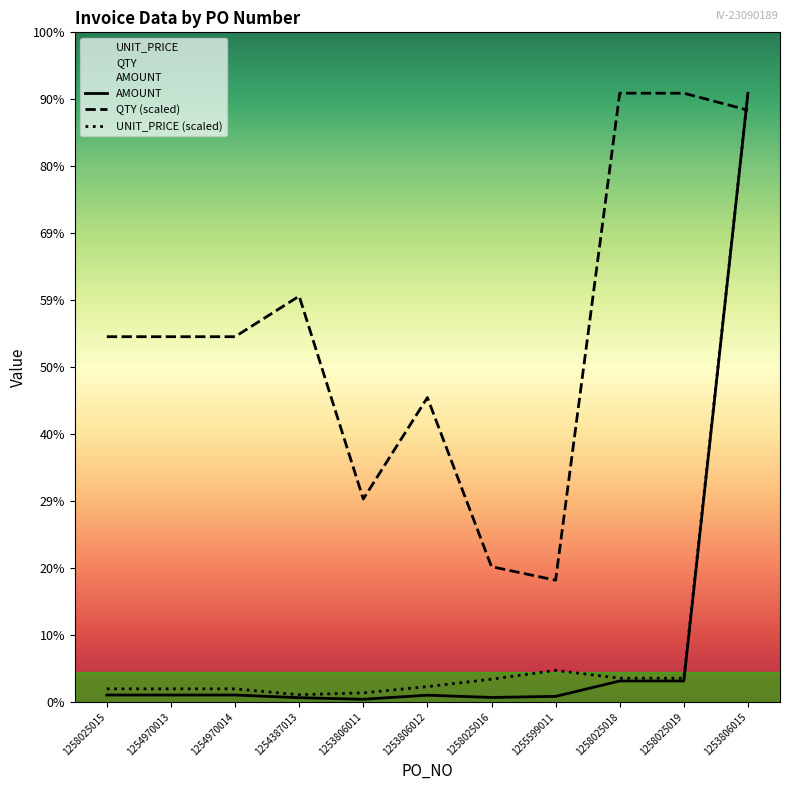

At which label does AMOUNT first exceed 2842?

1258025015